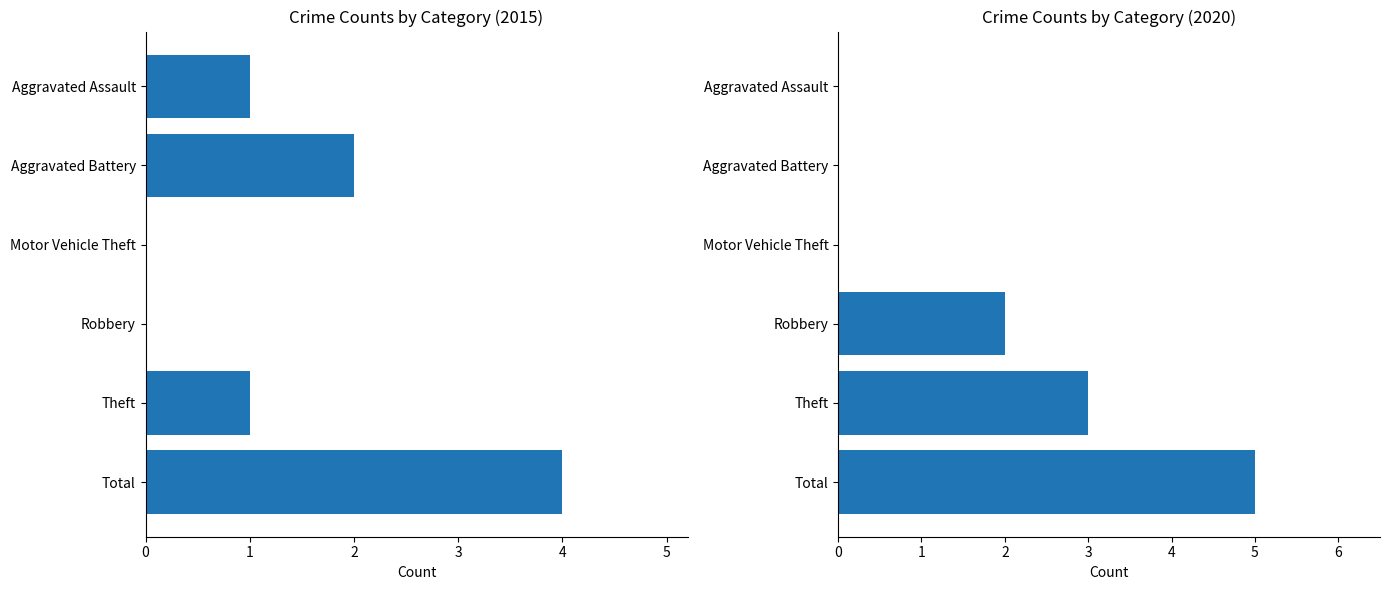

The value of 2015 at Total is 4. True or false?

True